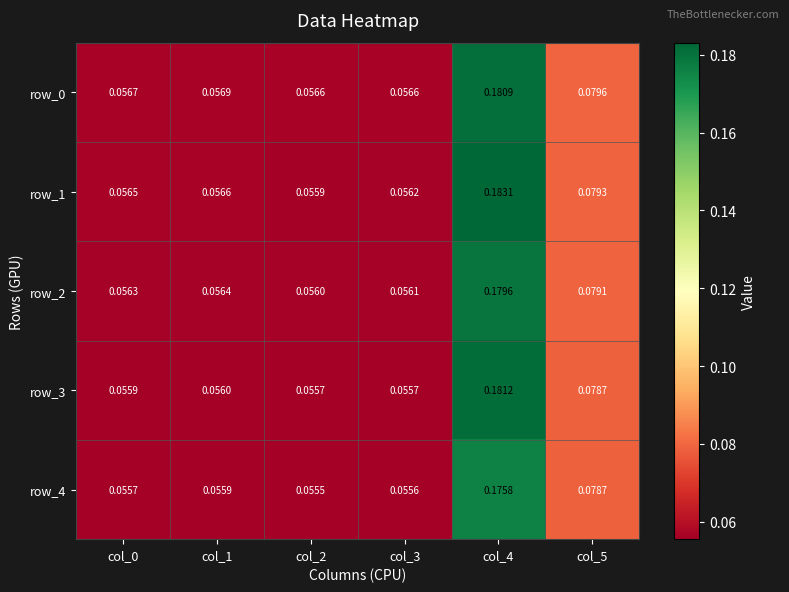

Which series has the largest total across all categories?

row_1